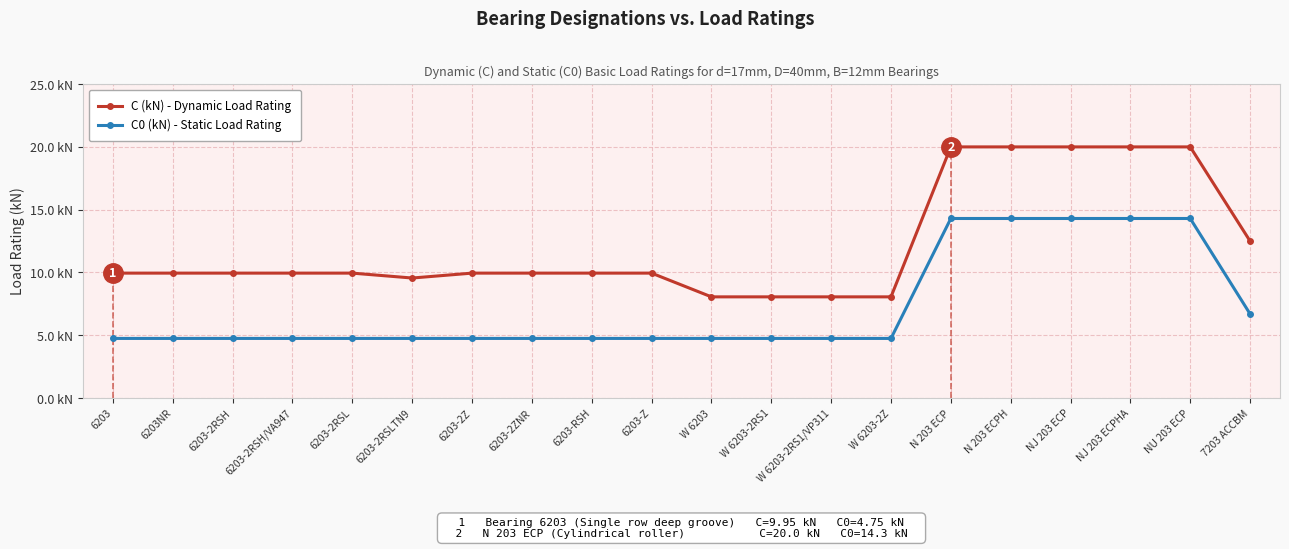

Is this an area chart (filled region under the line)?

No